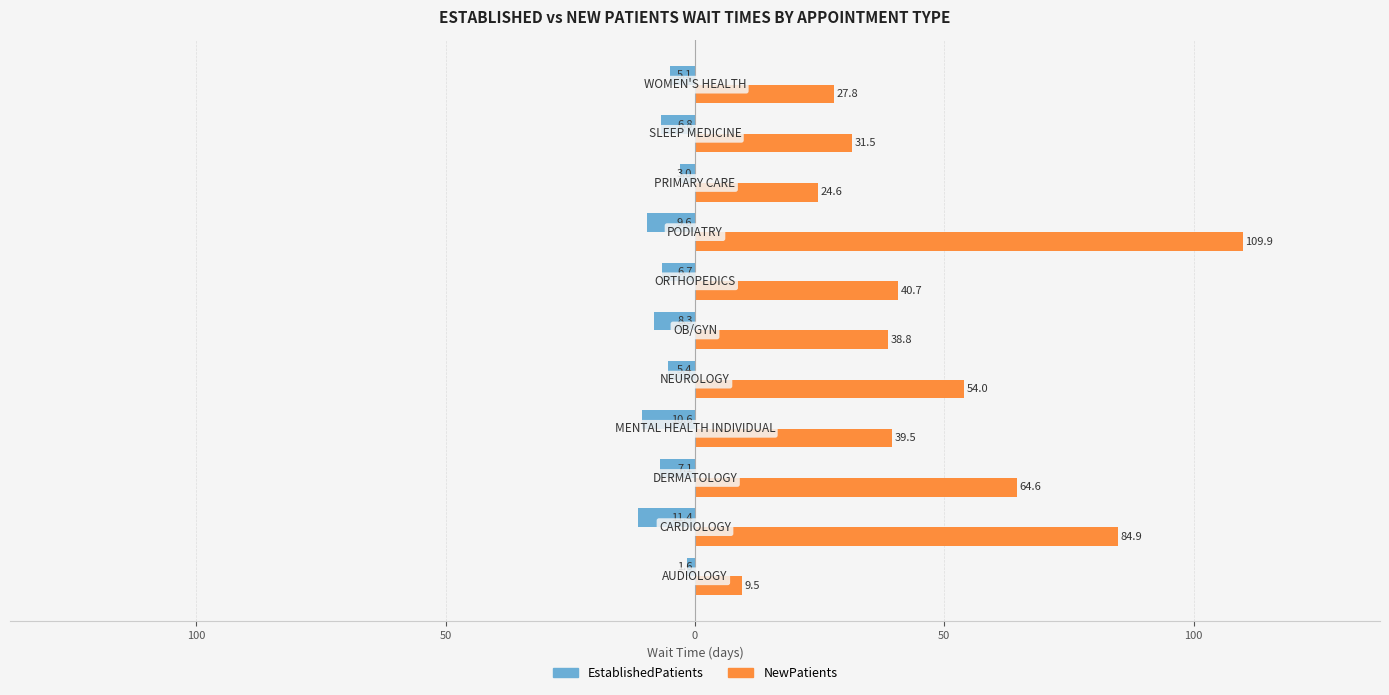

What are all the series names shown in the legend?

EstablishedPatients, NewPatients